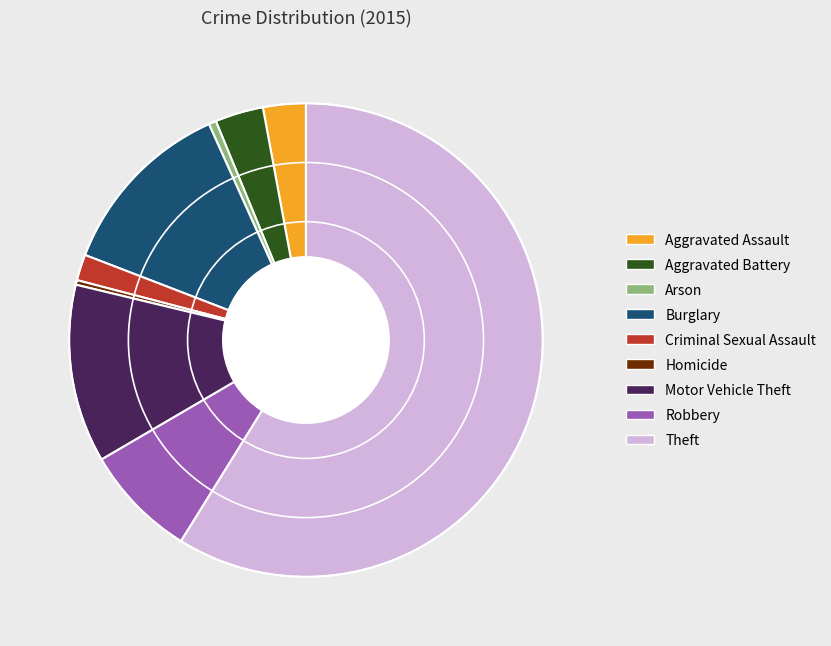

Is the sum of Criminal Sexual Assault and Burglary greater than half?

No